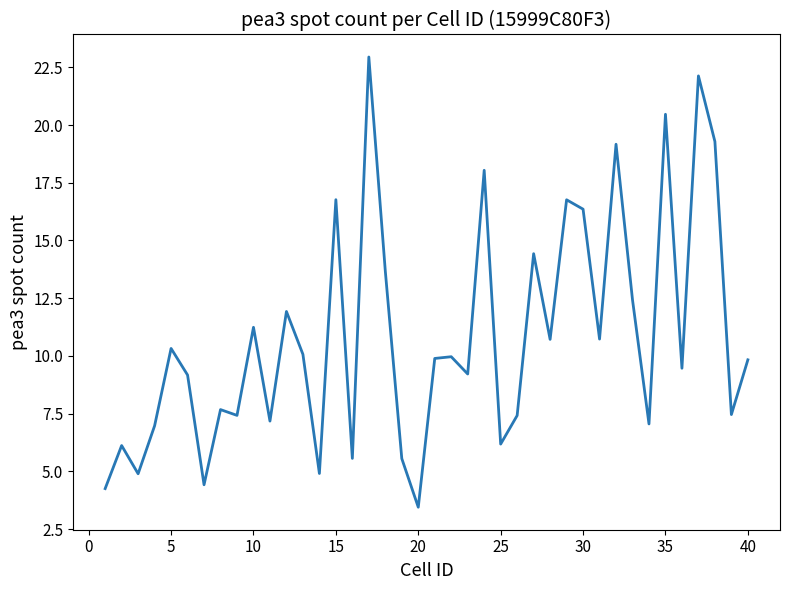

What is the difference between the second highest and minimum values?

18.7